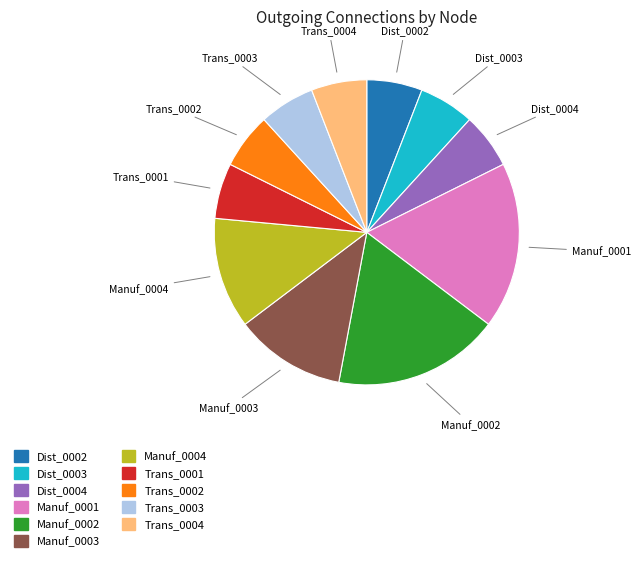

How many segments does this pie chart have?

11